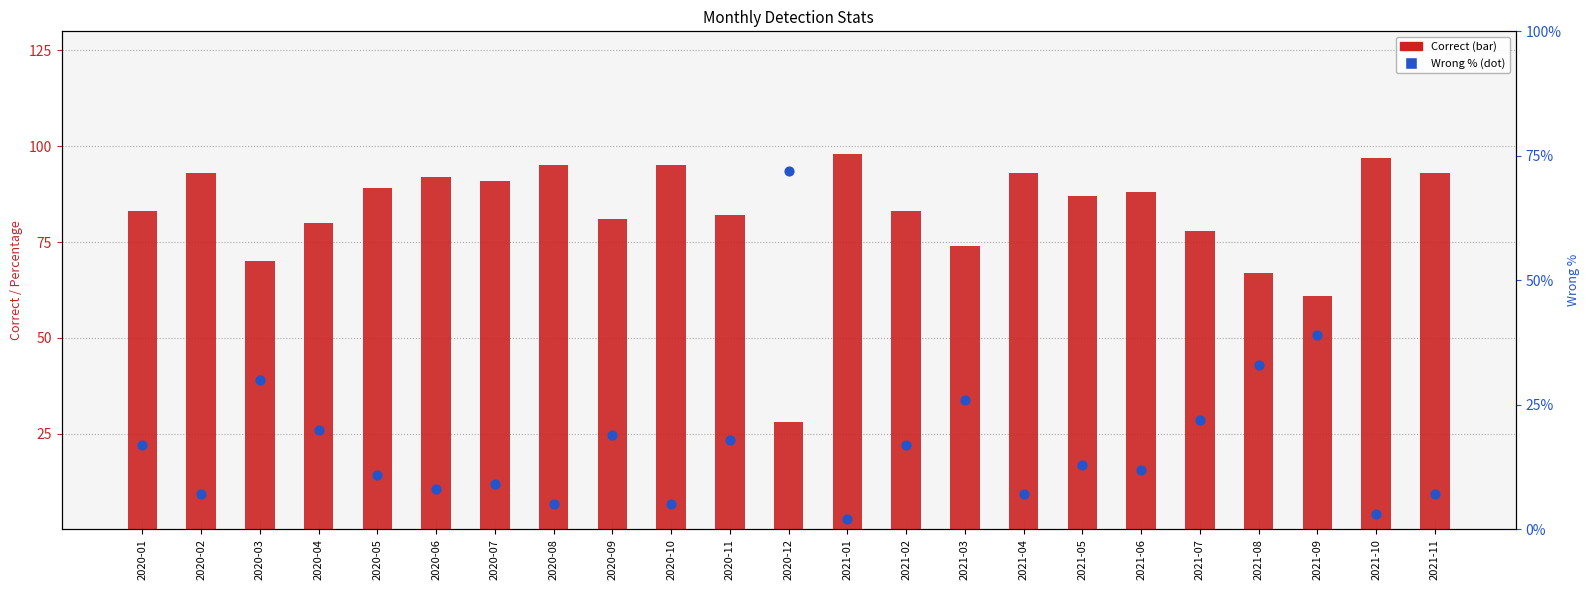

Is the value of Wrong at 2021-11 greater than the value of Correct at 2021-11?

No